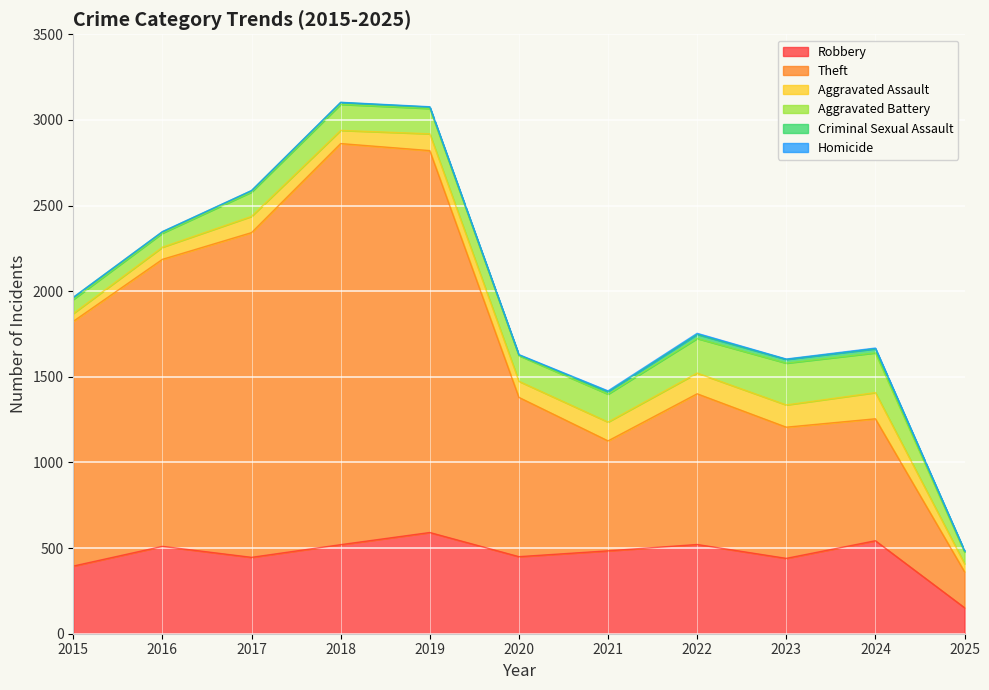

What is the difference between the Robbery values at 2019 and 2020?

141